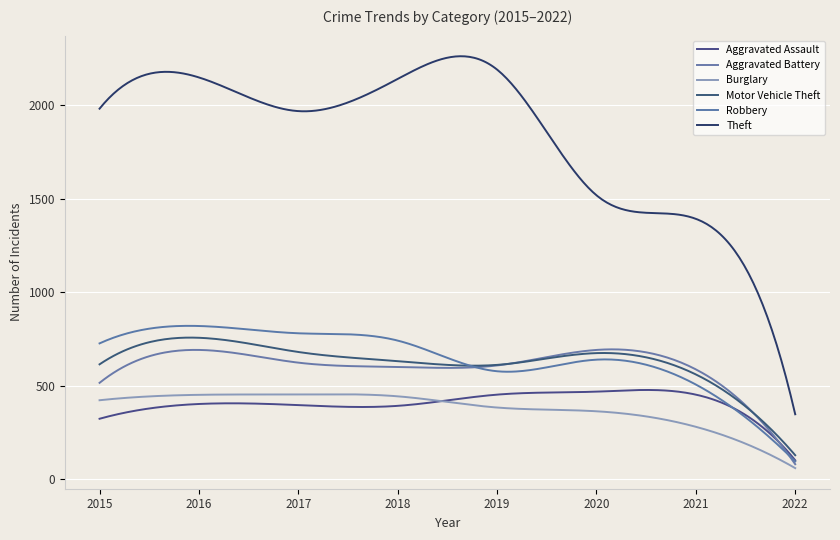

Reading left to right, list all the values displayed in this chart.

Aggravated Assault: 2015=323	2016=402	2017=396	2018=392	2019=452	2020=468	2021=452	2022=101
Aggravated Battery: 2015=515	2016=691	2017=623	2018=600	2019=608	2020=691	2021=587	2022=80
Burglary: 2015=422	2016=451	2017=453	2018=443	2019=383	2020=363	2021=280	2022=59
Motor Vehicle Theft: 2015=614	2016=756	2017=680	2018=631	2019=611	2020=674	2021=560	2022=128
Robbery: 2015=726	2016=819	2017=780	2018=741	2019=577	2020=639	2021=506	2022=95
Theft: 2015=1981	2016=2148	2017=1968	2018=2140	2019=2190	2020=1518	2021=1392	2022=347